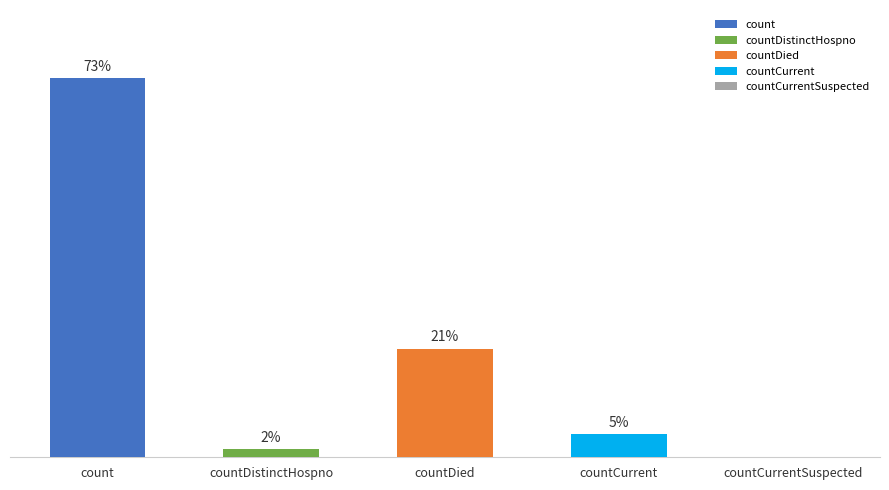

Are the bars horizontal?

No